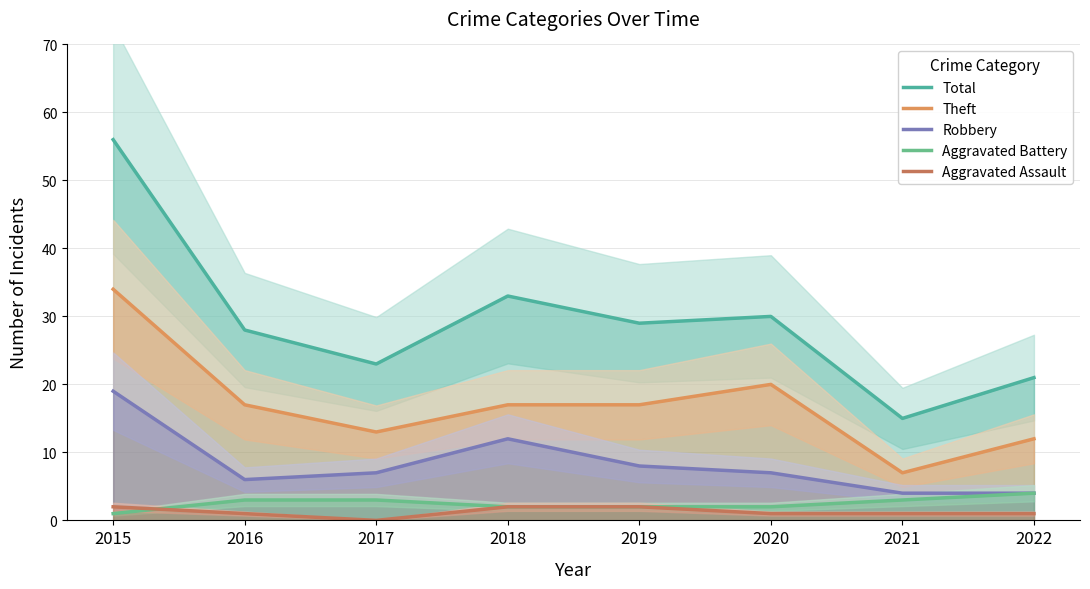

What are all the series names shown in the legend?

Total, Theft, Robbery, Aggravated Battery, Aggravated Assault